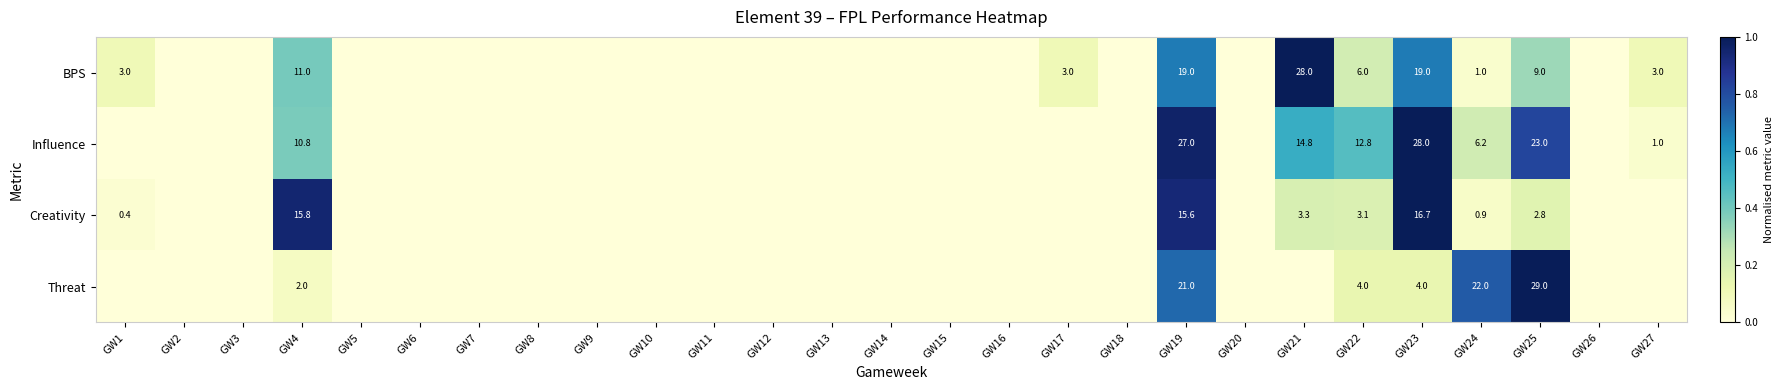

True or false: Creativity has a value of 2.8 at GW25.

True